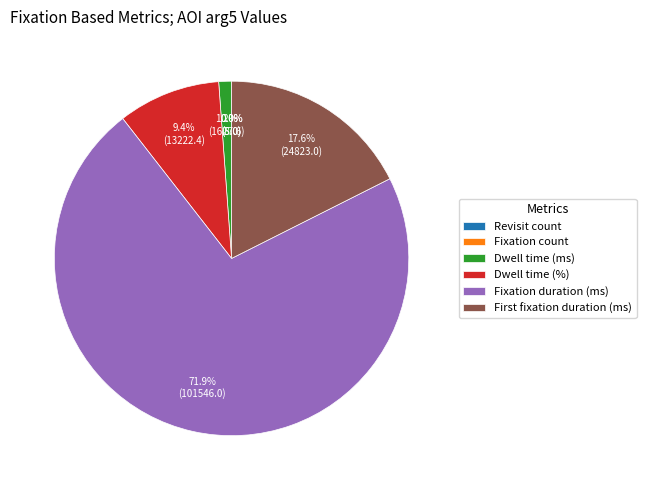

Do Dwell time (%) and Dwell time (ms) together represent more than half of the pie?

No